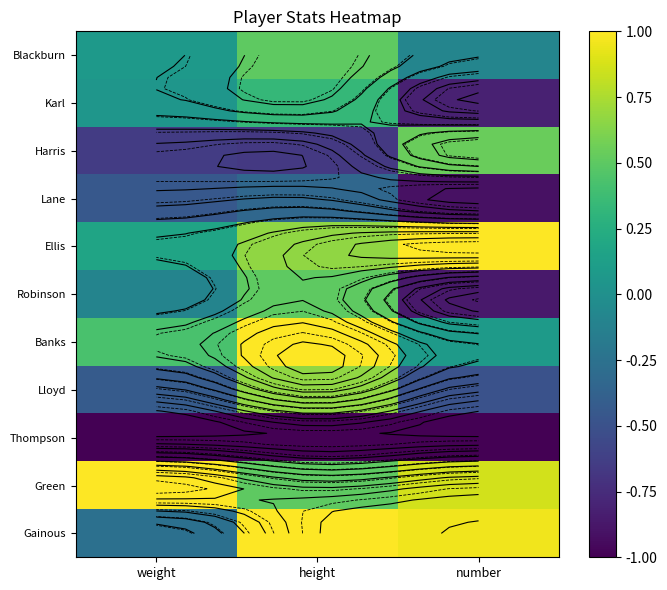

Where is Lane nearest to the value 0?

height